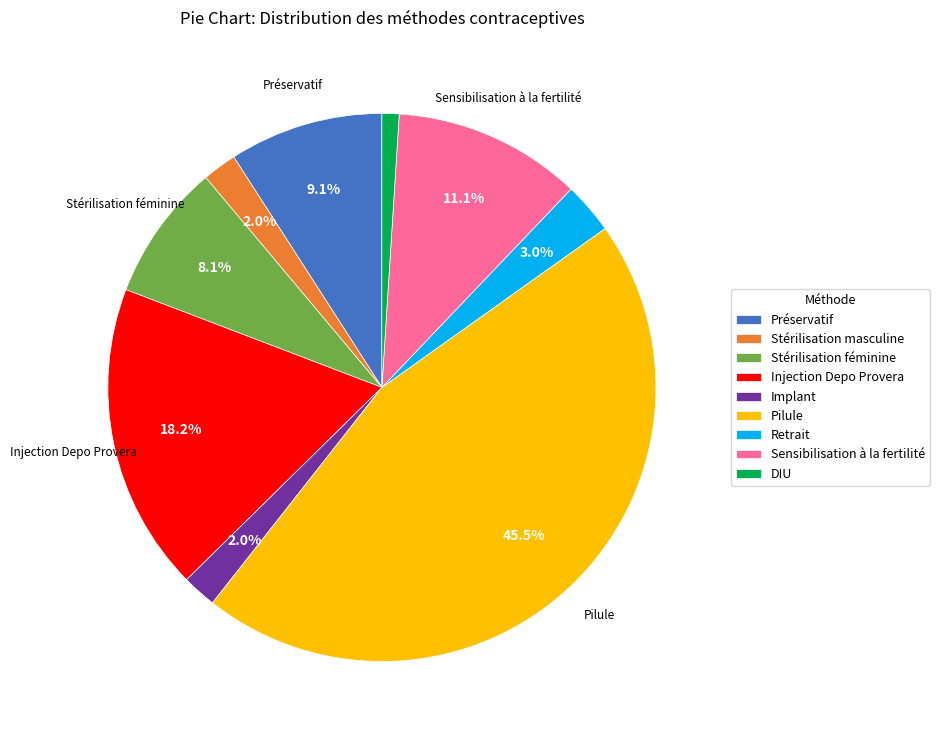

Between Sensibilisation à la fertilité and Injection Depo Provera, which is larger?

Injection Depo Provera